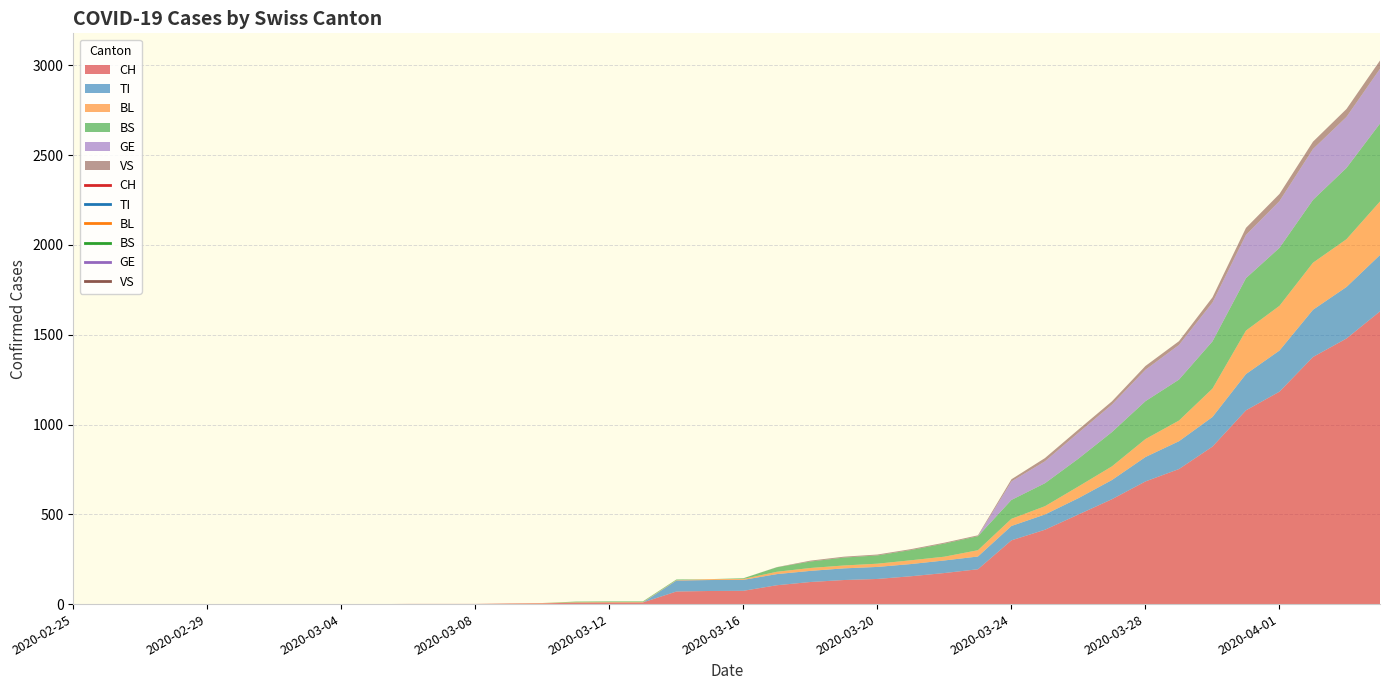

What is the difference between the second highest and second lowest values in the BS series?

397